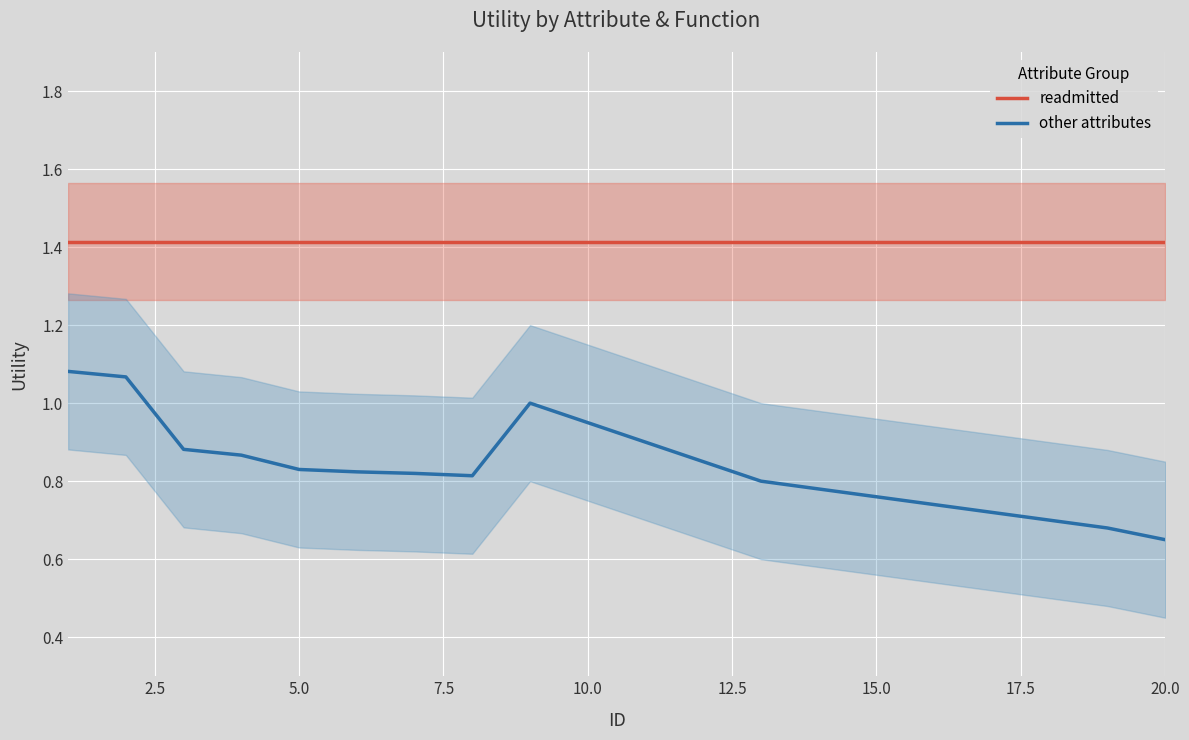

True or false: other attributes and readmitted cross at least once.

False